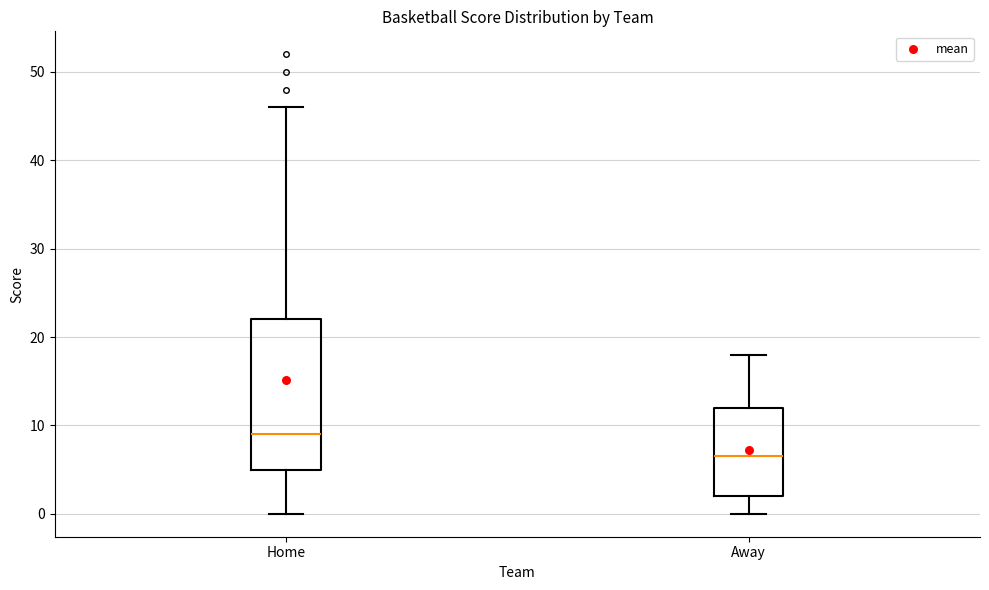

Reading left to right, read every box against the y-axis: the position of its median line, the range the box covers, and the ends of its whiskers. The values are not printed on the chart, so give them approximately, as read against the axis.

Home: median 9, box 5 to 22, whiskers 0 to 46
Away: median 7, box 2 to 12, whiskers 0 to 18